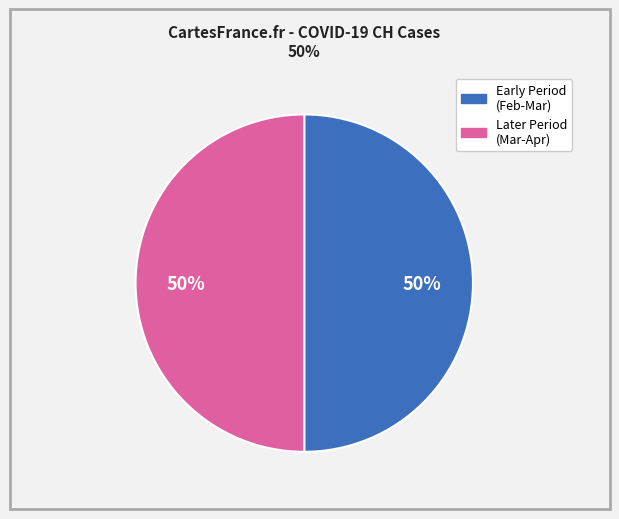

Count the number of slices in the pie.

2